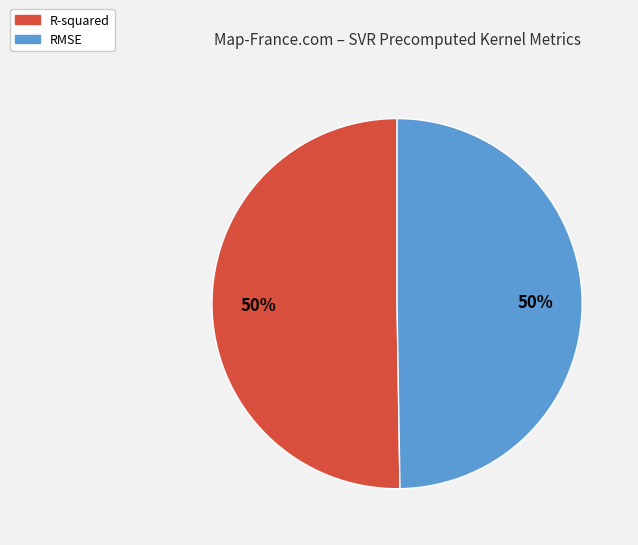

What percentage is the R-squared slice, to the nearest percent?

50%